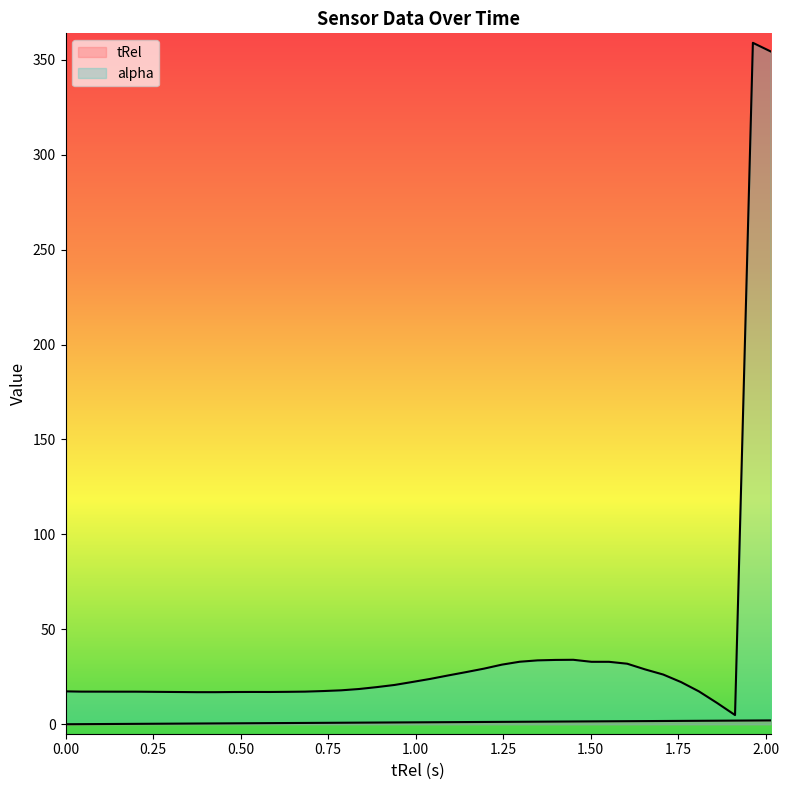

How many series are shown in this chart?

2